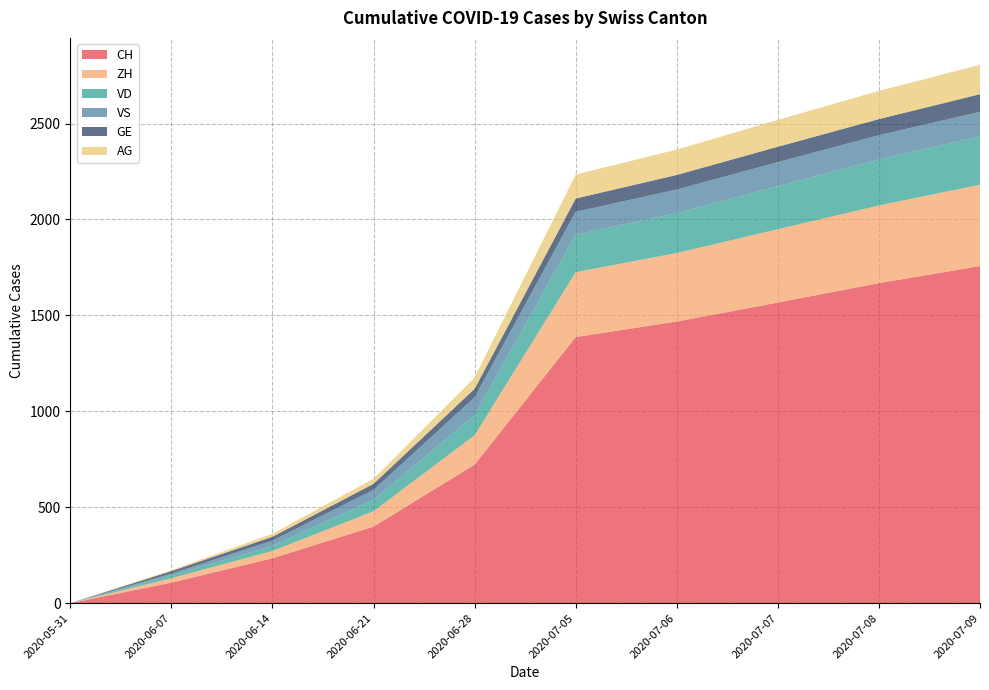

Reading right to left, transcribe all the data shown in this chart.

CH: 2020-07-09=1757	2020-07-08=1668	2020-07-07=1567	2020-07-06=1468	2020-07-05=1387	2020-06-28=722	2020-06-21=399	2020-06-14=234	2020-06-07=107	2020-05-31=0
ZH: 2020-07-09=424	2020-07-08=405	2020-07-07=382	2020-07-06=357	2020-07-05=338	2020-06-28=153	2020-06-21=80	2020-06-14=38	2020-06-07=23	2020-05-31=0
VD: 2020-07-09=252	2020-07-08=240	2020-07-07=224	2020-07-06=208	2020-07-05=195	2020-06-28=105	2020-06-21=60	2020-06-14=27	2020-06-07=15	2020-05-31=0
VS: 2020-07-09=128	2020-07-08=126	2020-07-07=126	2020-07-06=123	2020-07-05=120	2020-06-28=93	2020-06-21=52	2020-06-14=27	2020-06-07=9	2020-05-31=0
GE: 2020-07-09=92	2020-07-08=84	2020-07-07=80	2020-07-06=76	2020-07-05=69	2020-06-28=44	2020-06-21=31	2020-06-14=20	2020-06-07=13	2020-05-31=0
AG: 2020-07-09=153	2020-07-08=147	2020-07-07=140	2020-07-06=132	2020-07-05=125	2020-06-28=59	2020-06-21=26	2020-06-14=16	2020-06-07=5	2020-05-31=0